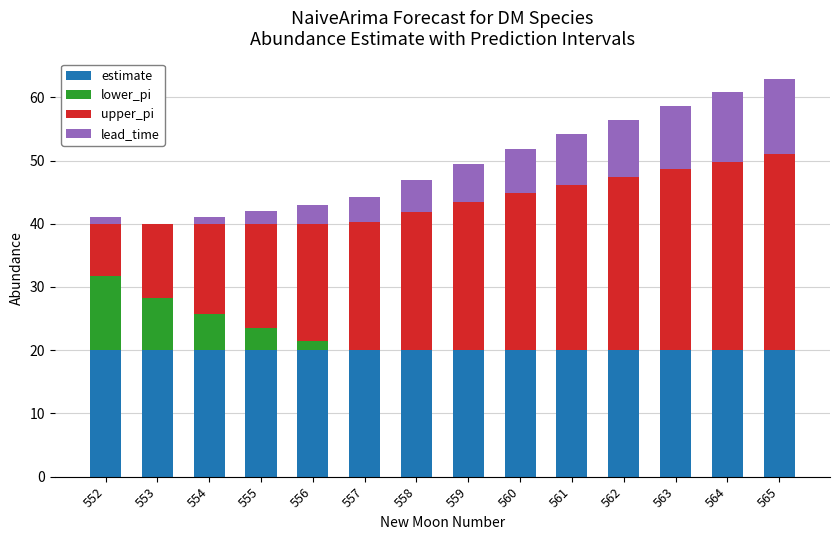

What is the highest value of the estimate series?

20.0